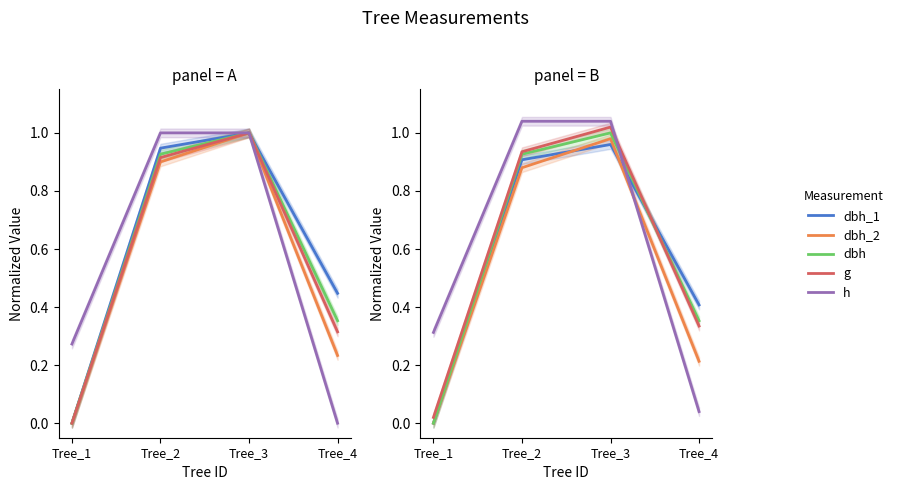

The dbh series shows -0.6 at Tree_1. True or false?

False